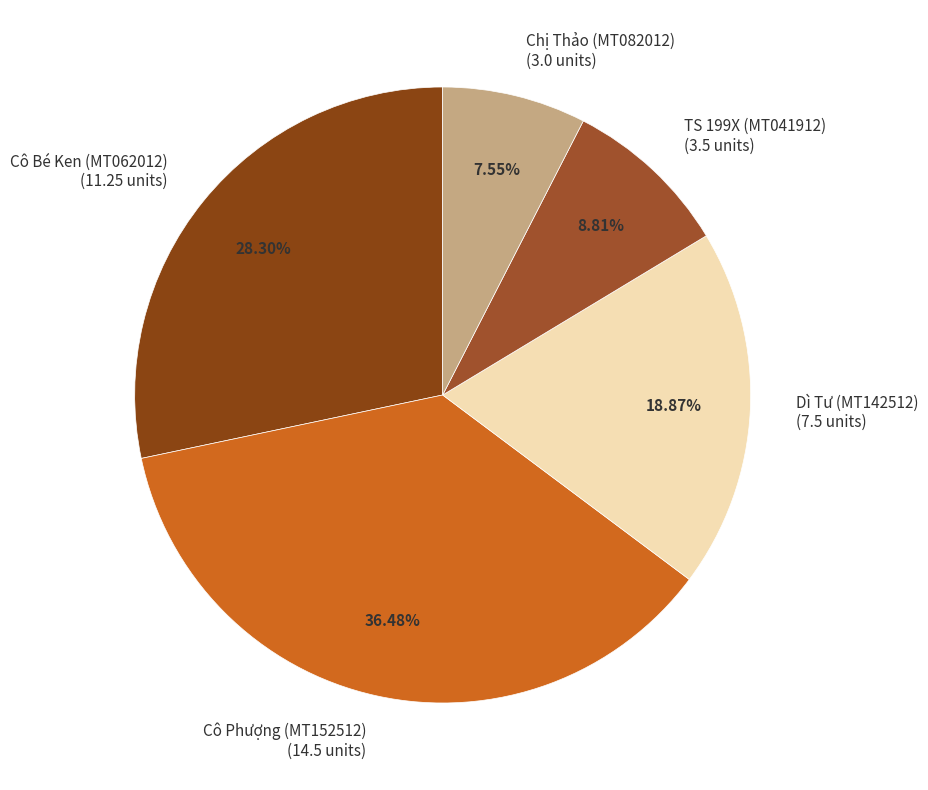

Is the sum of Chị Thảo (MT082012) and Cô Phượng (MT152512) greater than half?

No